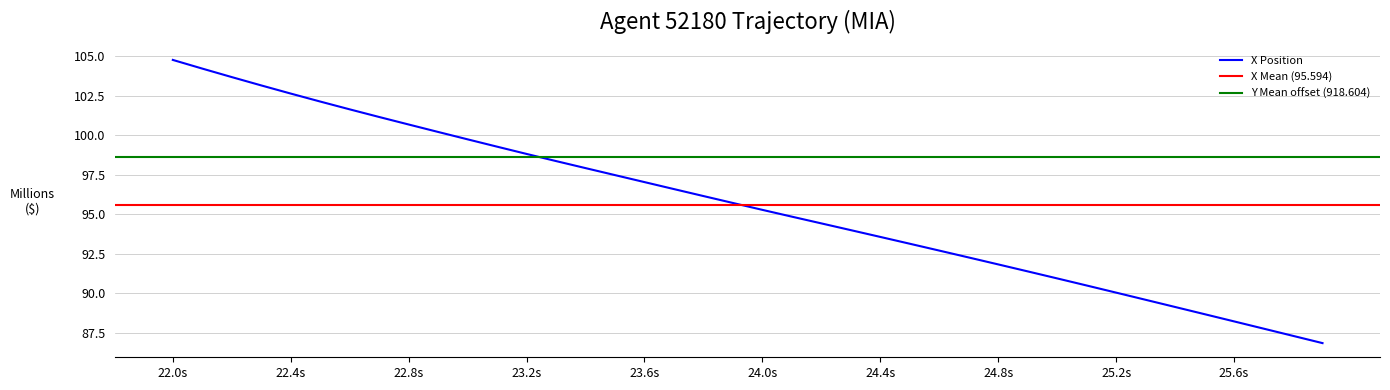

What is the smallest value displayed?

86.8